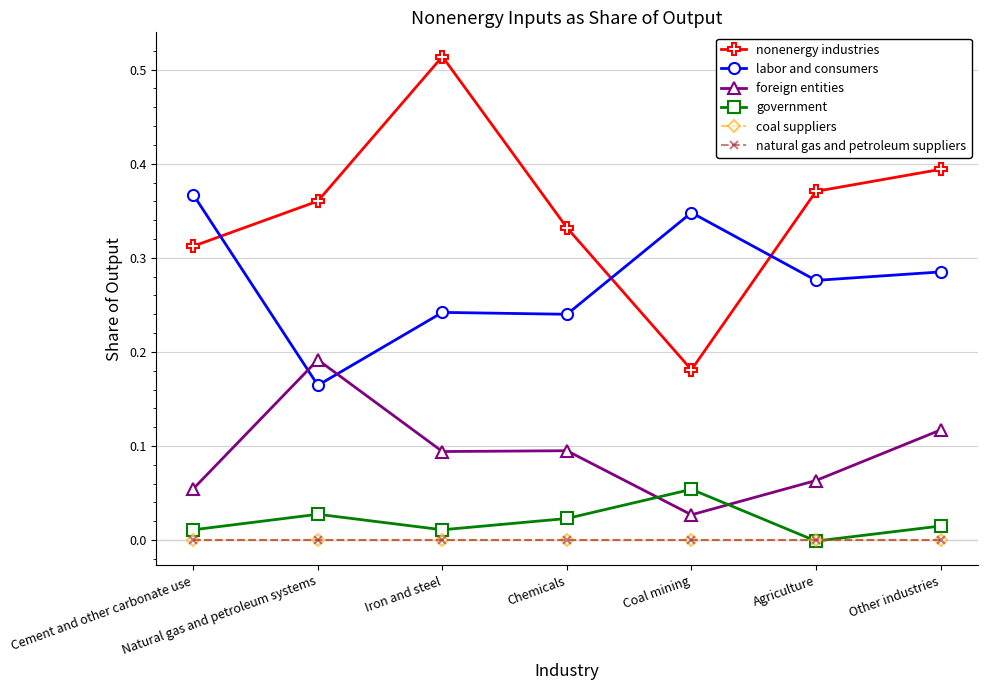

What is the difference between the second highest and minimum values in the labor and consumers series?

0.2